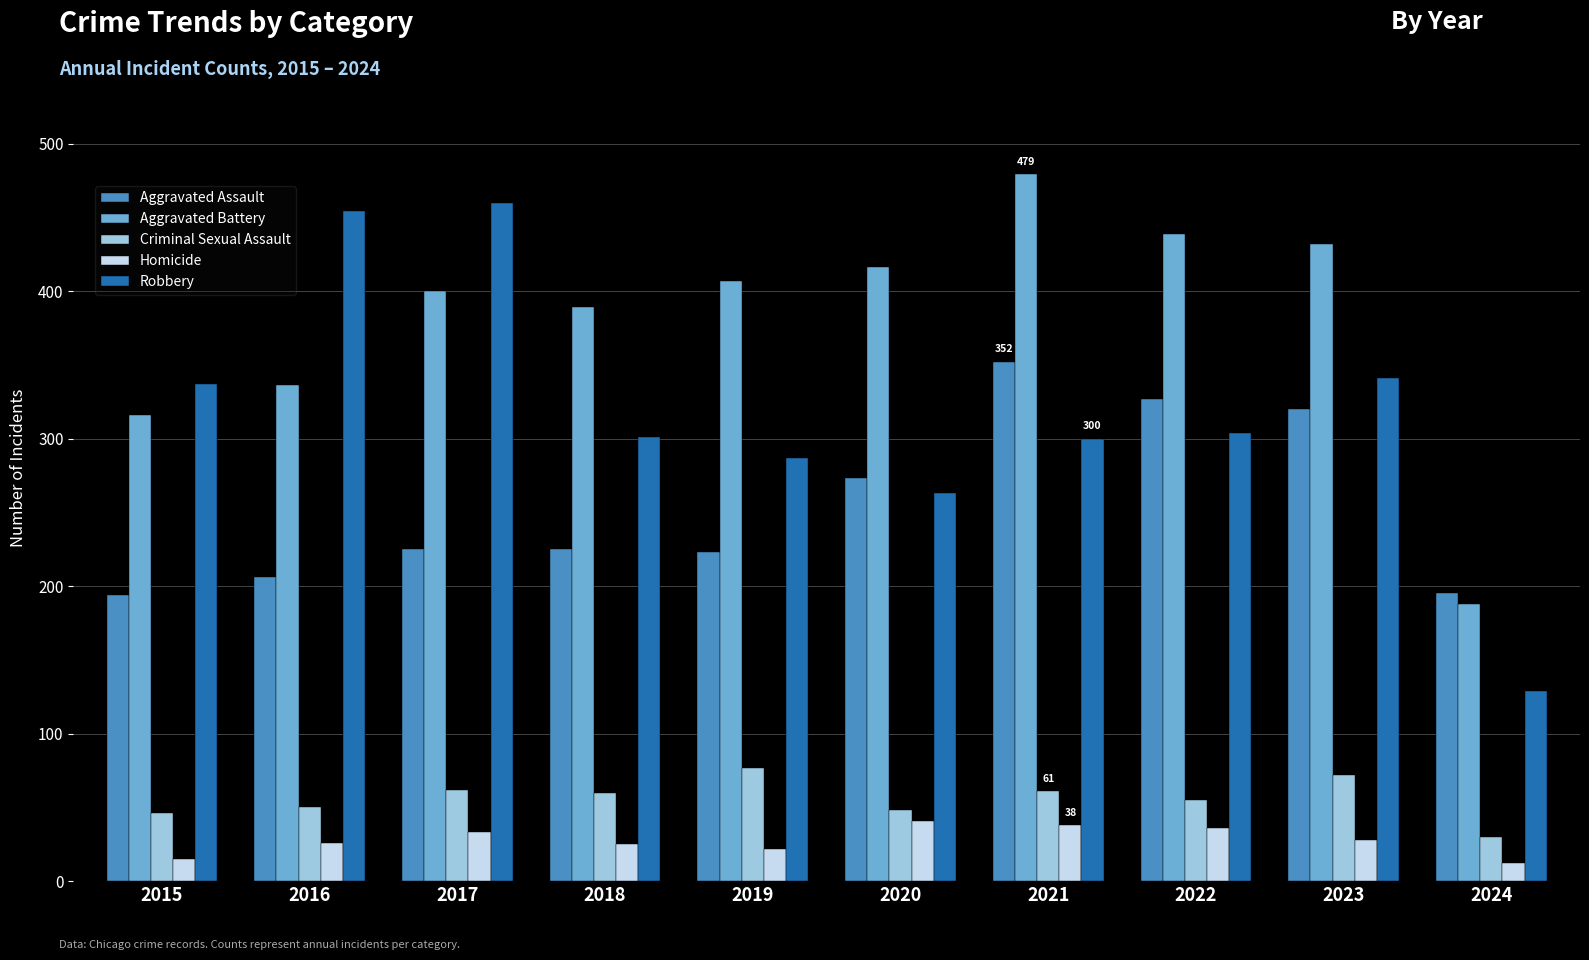

How many bars are there in each group?

5